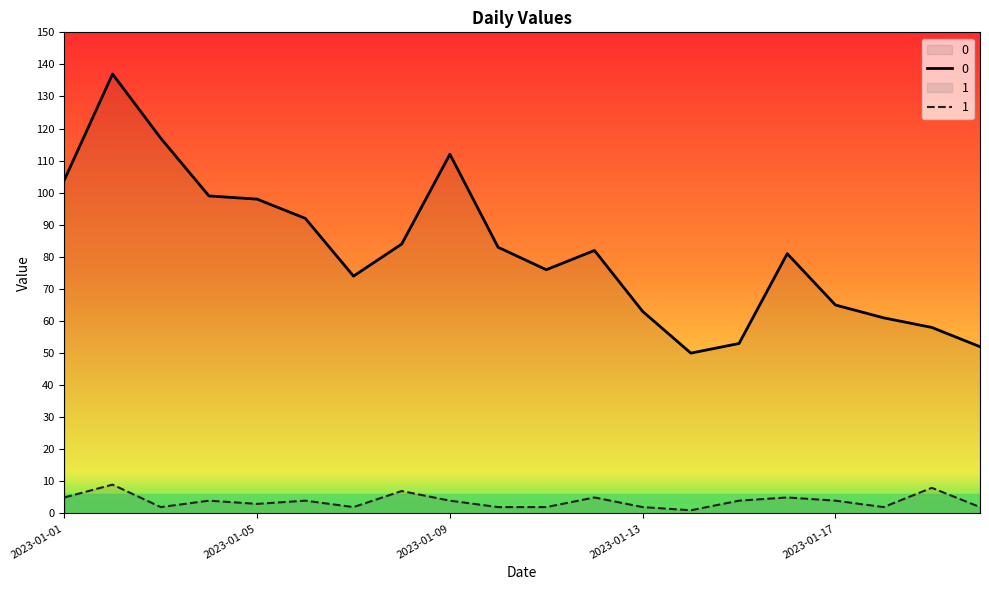

What is the total value across all series at 2023-01-19?

66